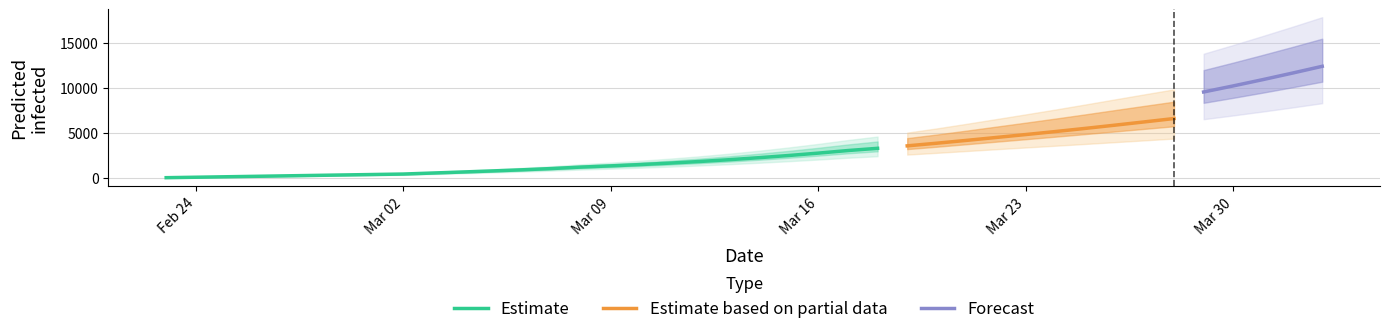

Does the chart have visible grid lines?

Yes